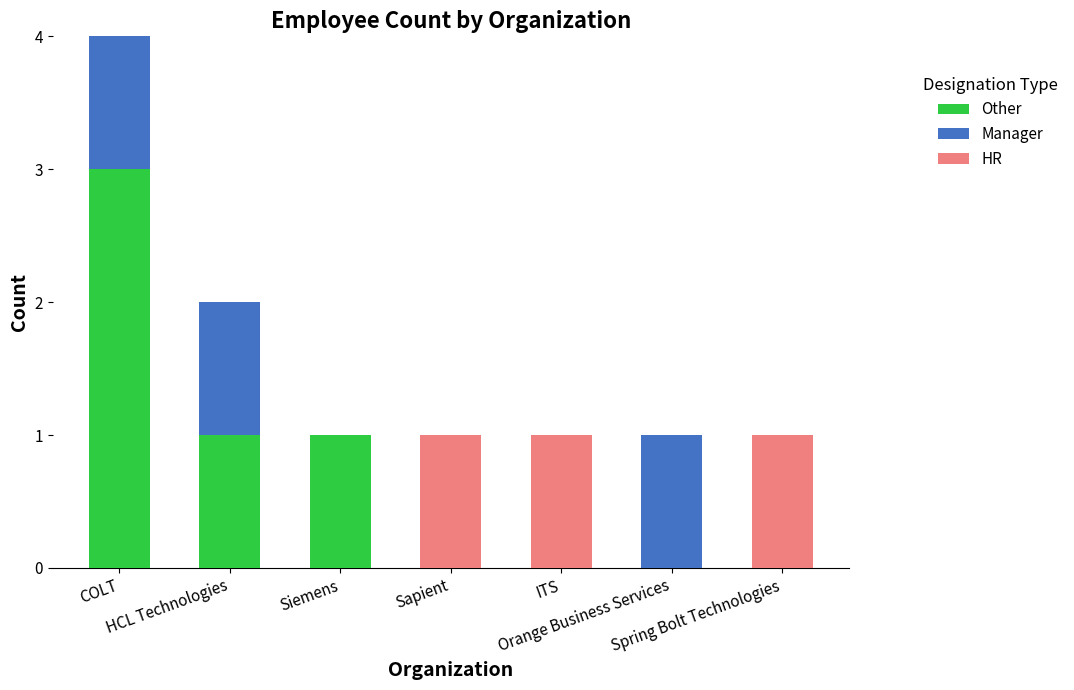

Does the chart contain stacked bars?

Yes